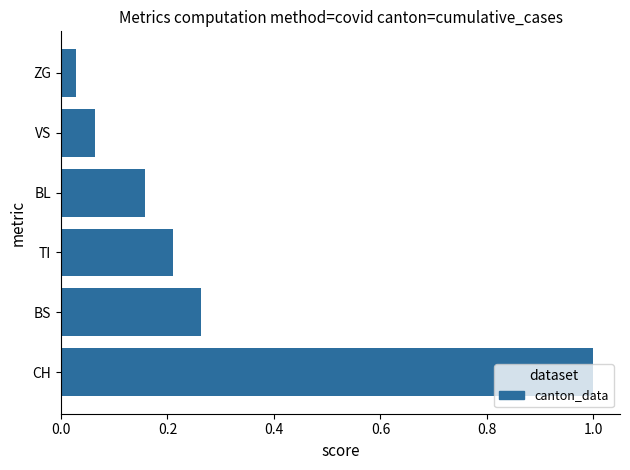

What is the sum of all values?

1.7